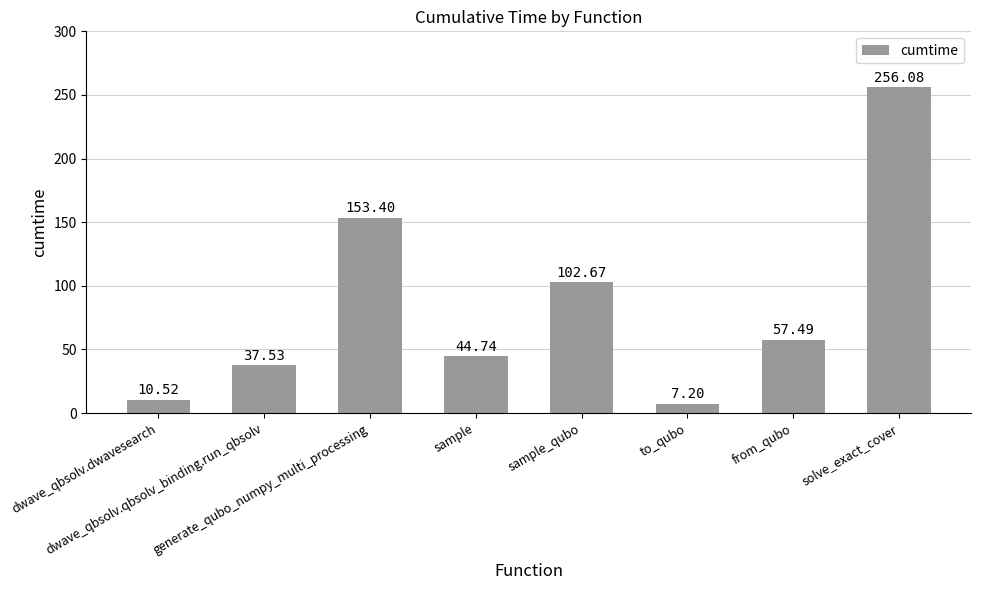

Where does the data first go above 57?

generate_qubo_numpy_multi_processing